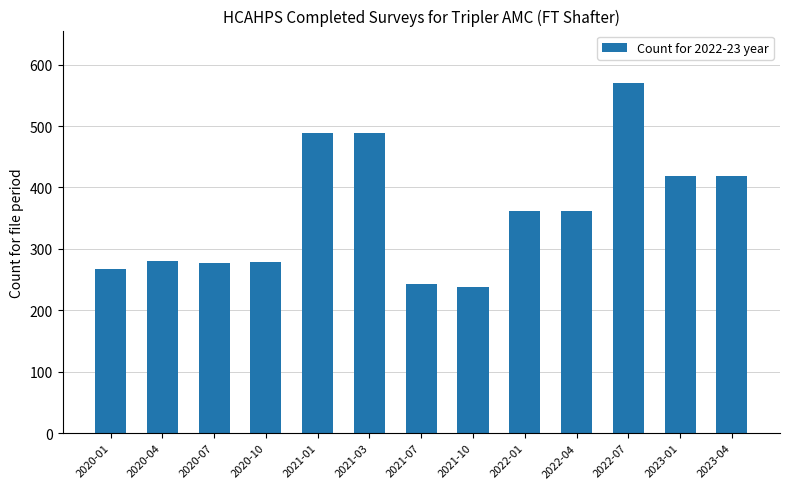

Read the value at 2020-04, to the nearest 5.

280